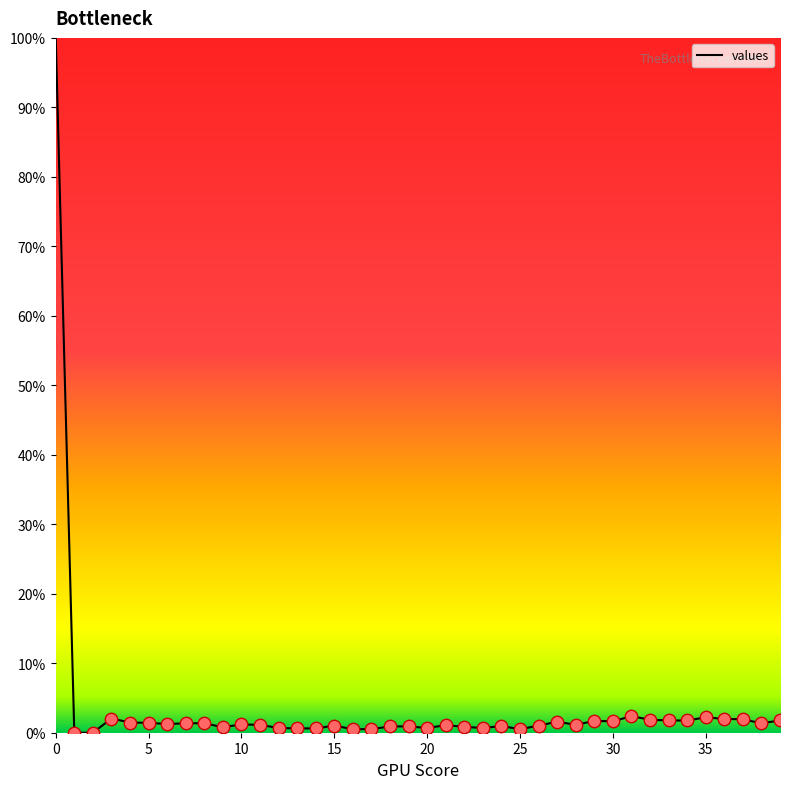

What is the greatest value displayed?

100.0